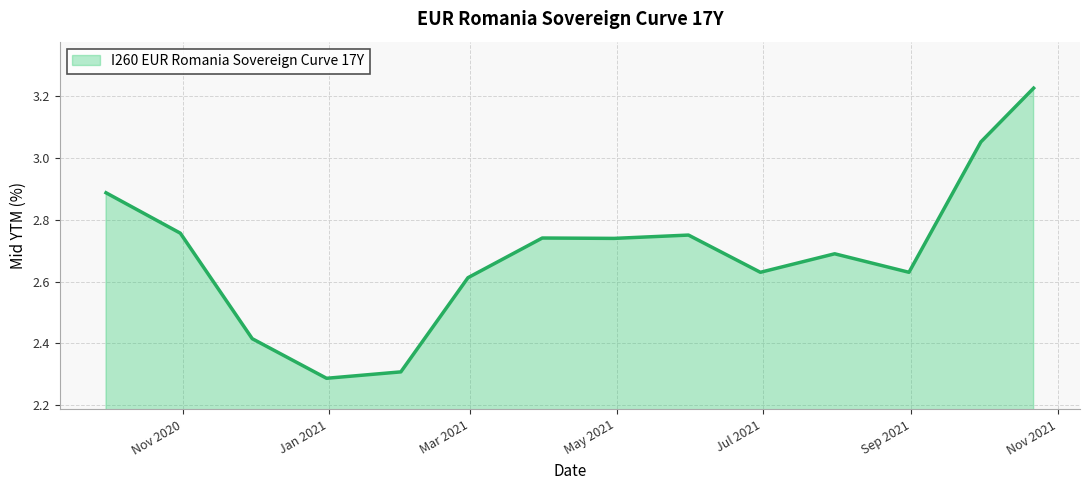

What is the maximum value shown in the chart?

3.2